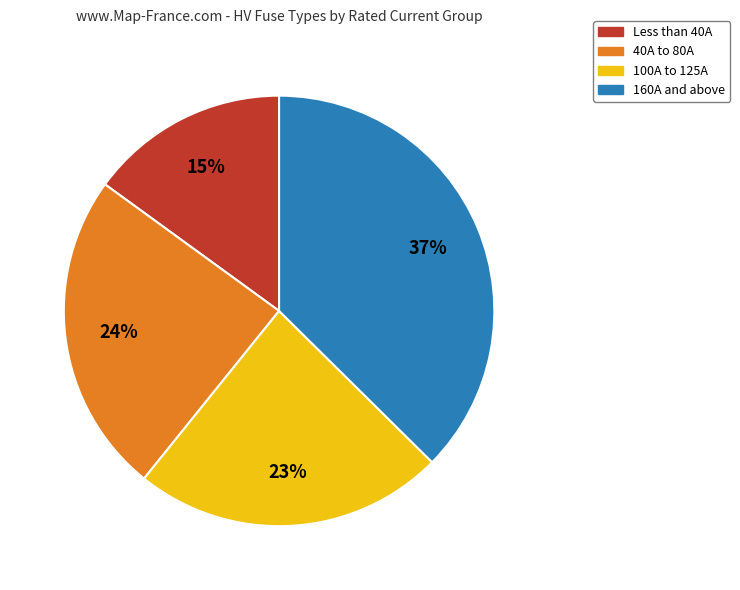

How many slices are in this pie chart?

4